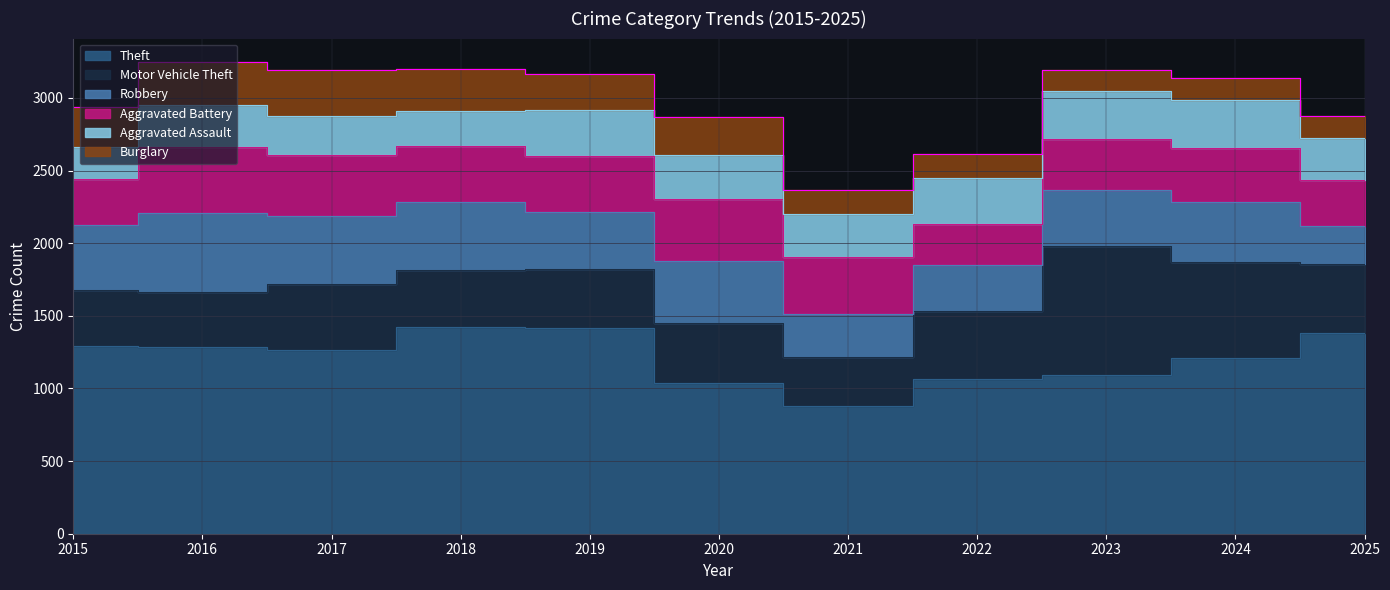

What is the spread (max minus min) of values at 2016?

1005